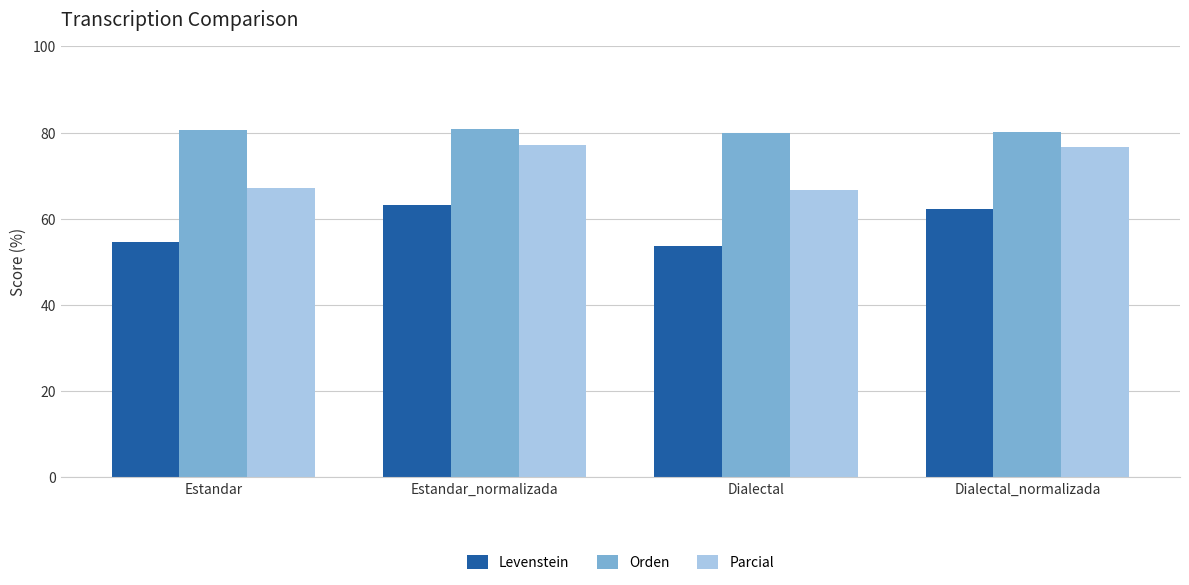

How many distinct data groups are displayed?

3